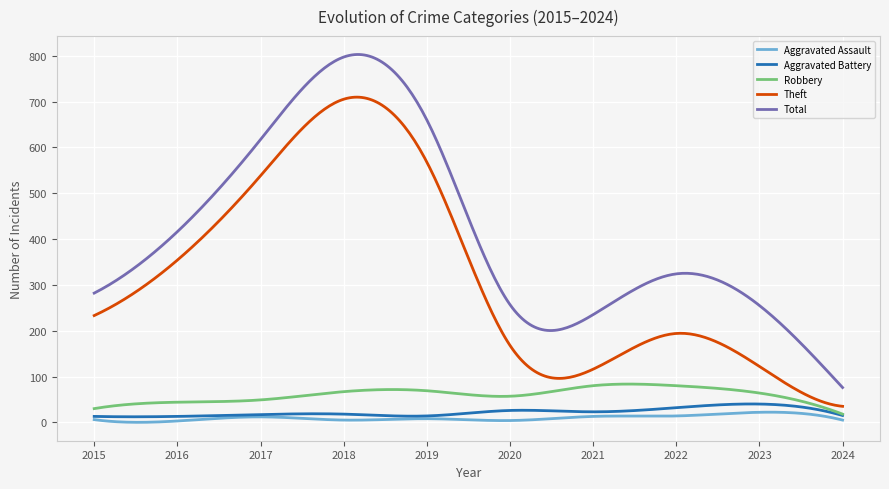

True or false: Robbery and Total cross at least once.

False